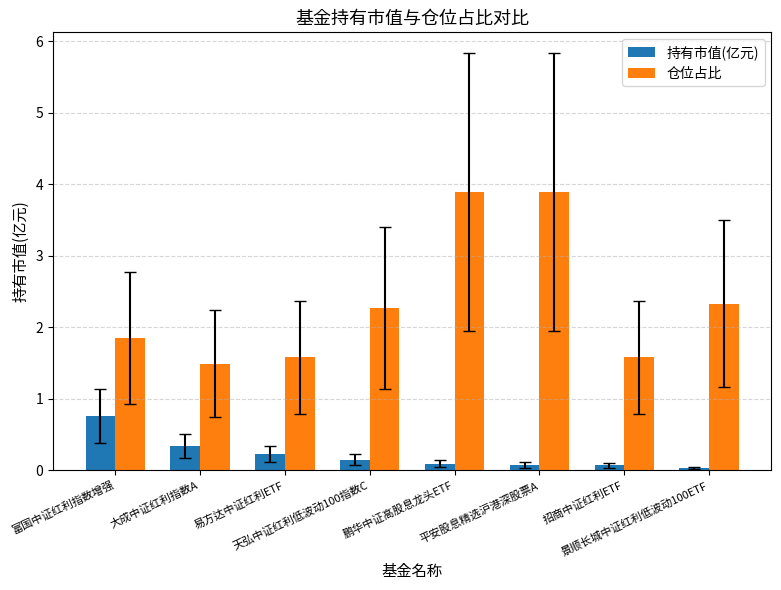

What is the difference between the highest and lowest values at 大成中证红利指数A?

1.1